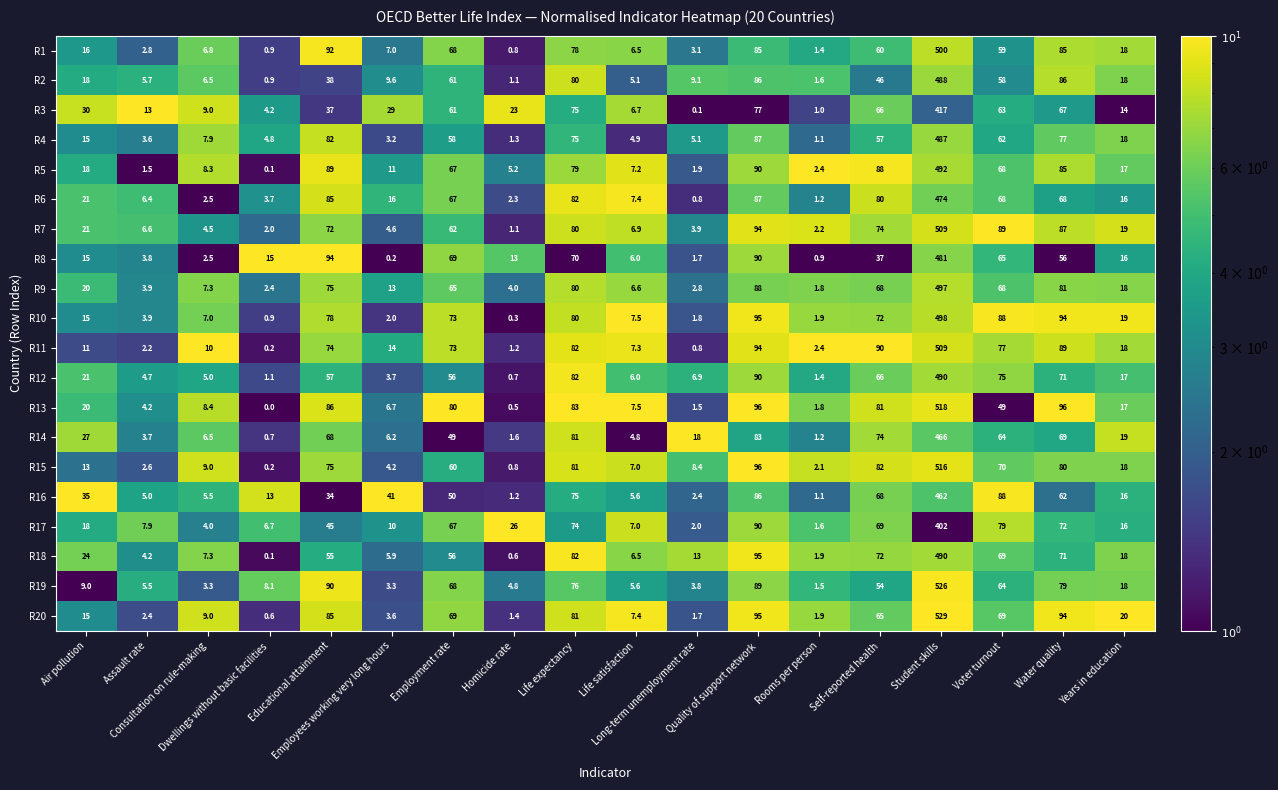

What is the greatest value displayed?

529.0